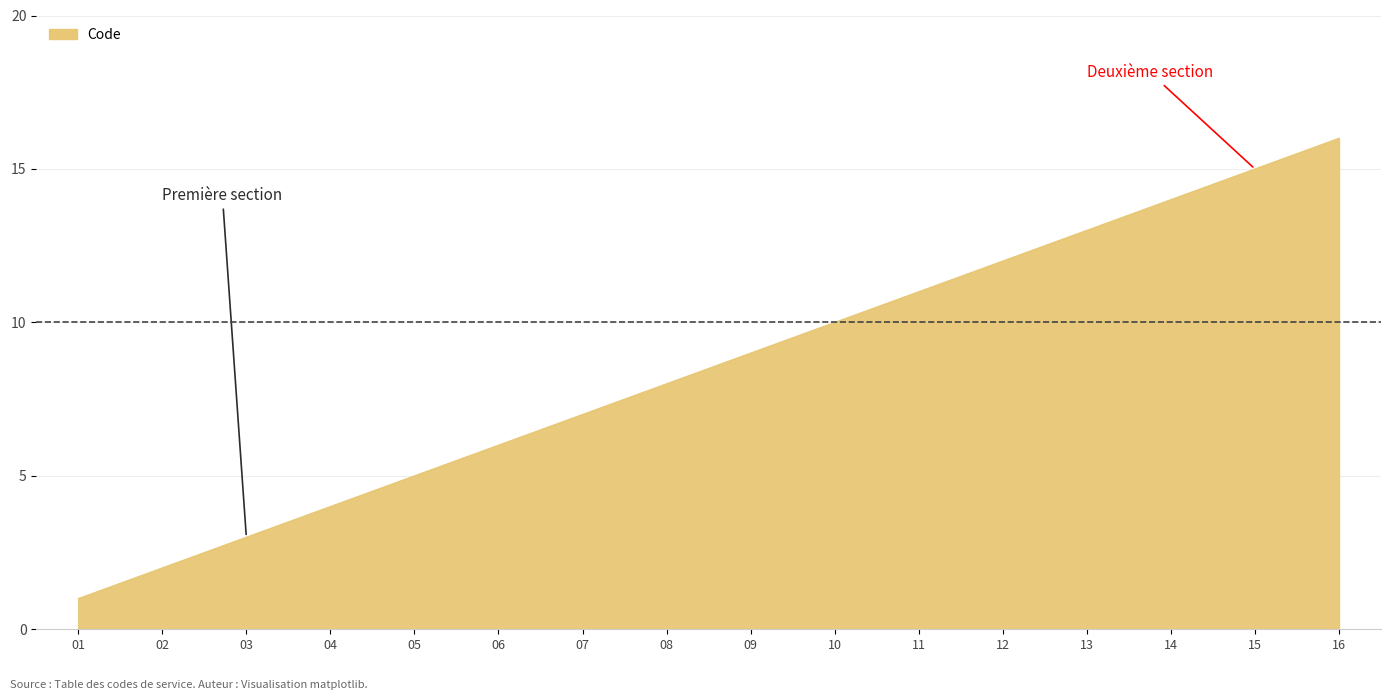

What is the minimum value shown in the chart?

1